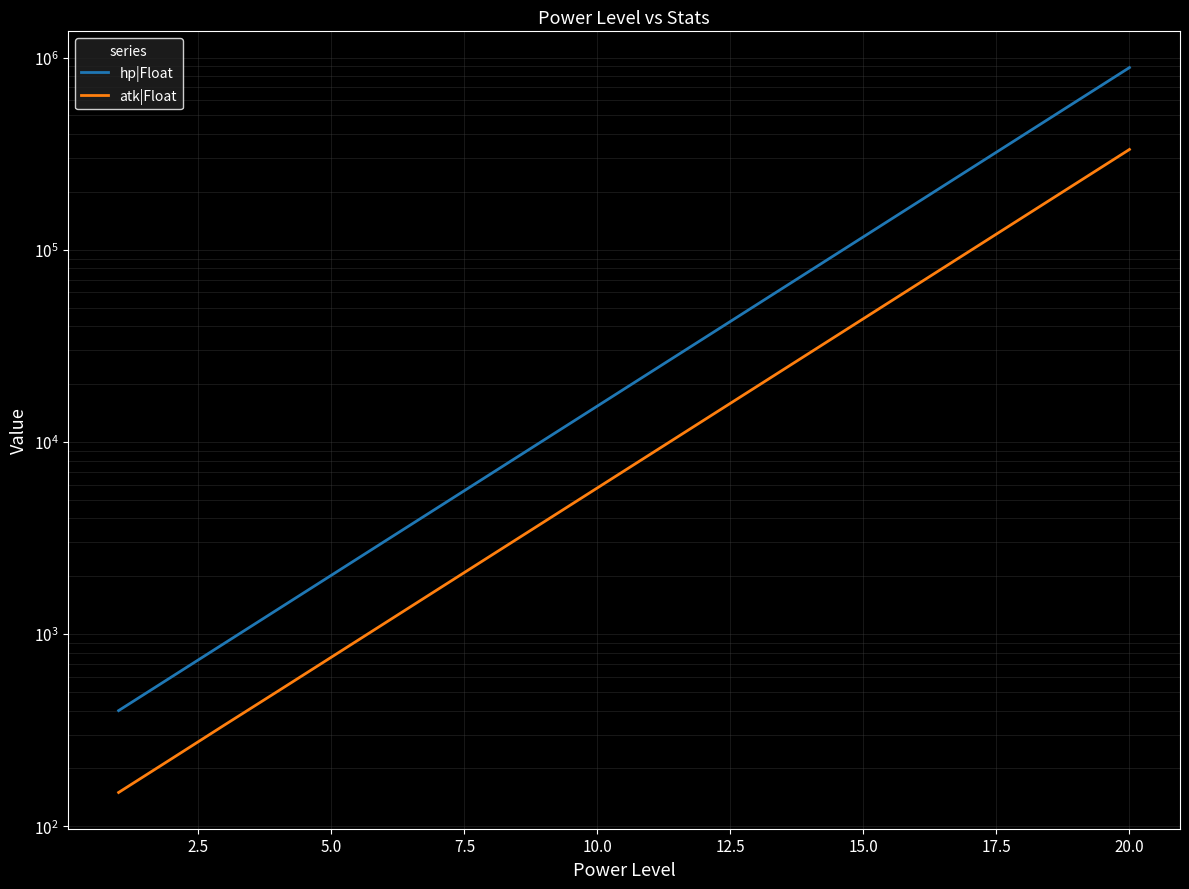

True or false: atk|Float and hp|Float cross at least once.

False